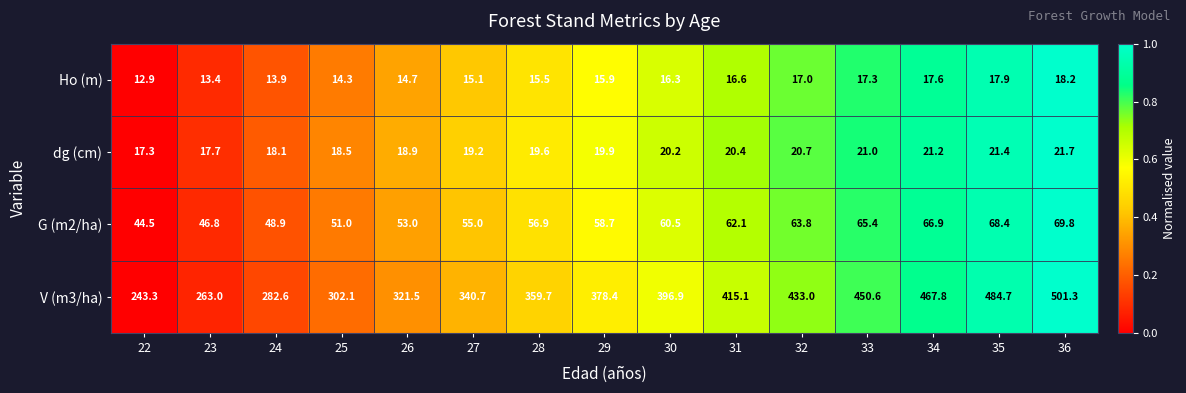

How many data points in V (m3/ha) are less than 378?

7